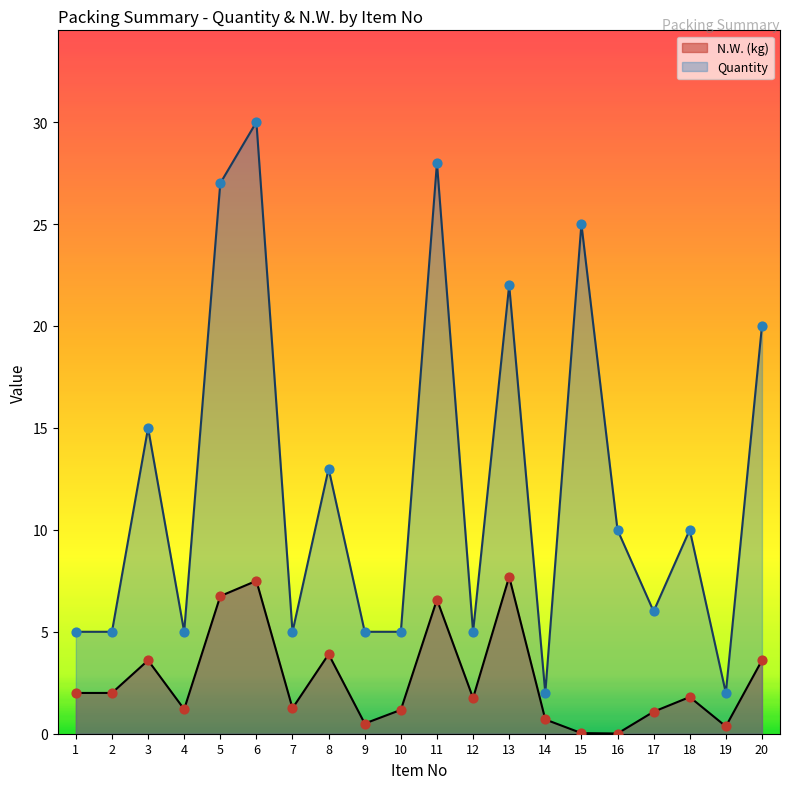

At which category is the sum across all series the highest?

6